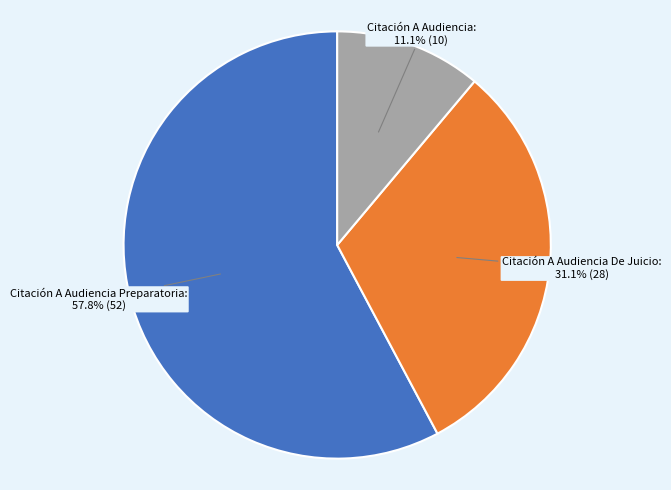

To the nearest percent, what portion does Citación A Audiencia De Juicio represent?

31%